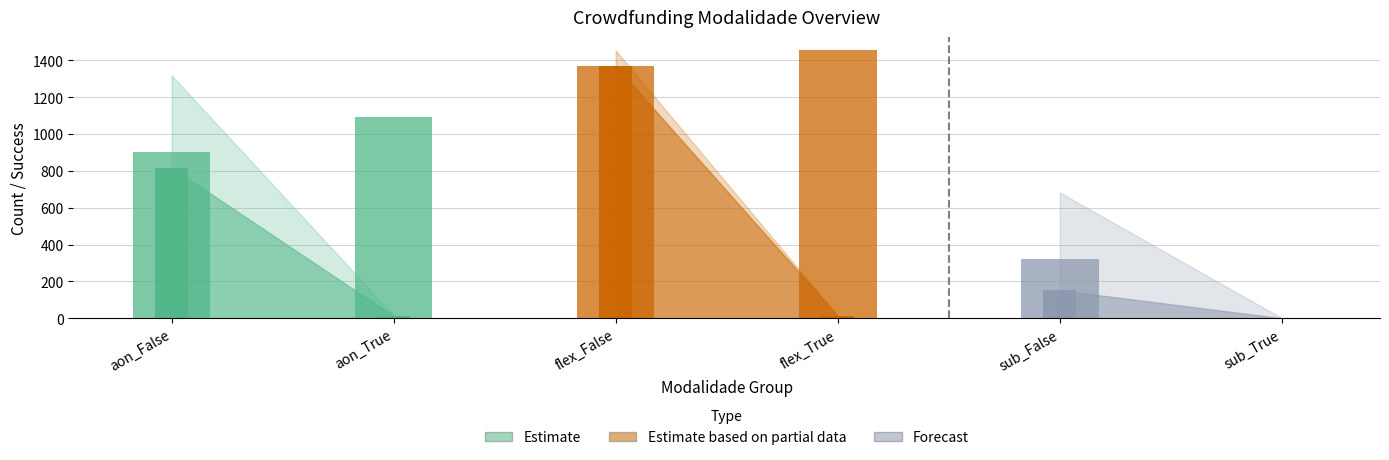

How many values in the total series exceed 683?

2